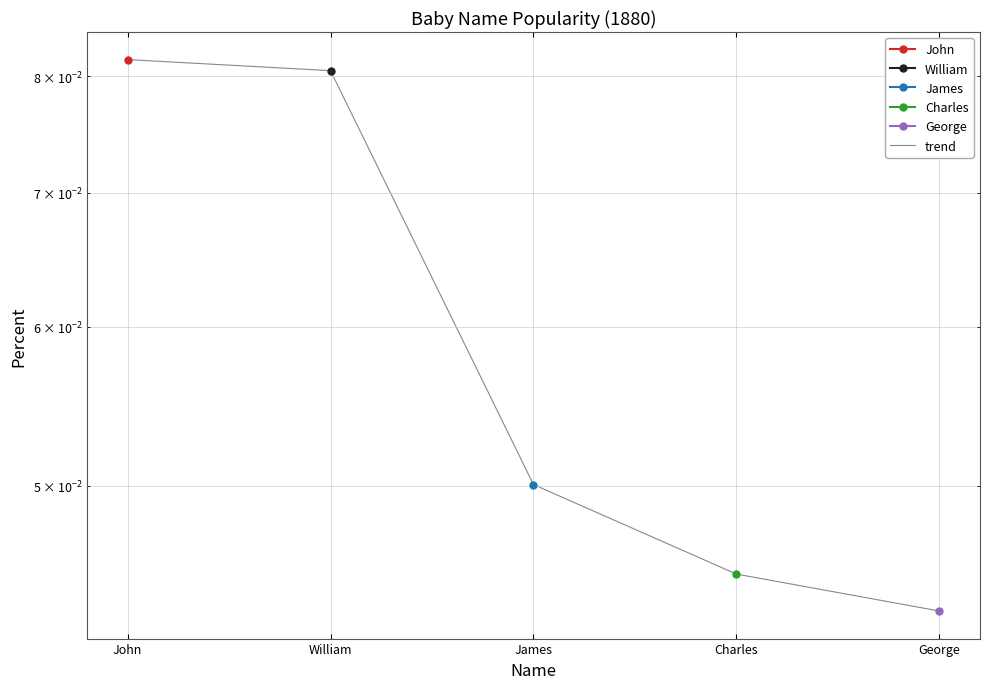

Reading left to right, what are all the values shown in this chart?

0.1	0.1	0.1	0.0	0.0